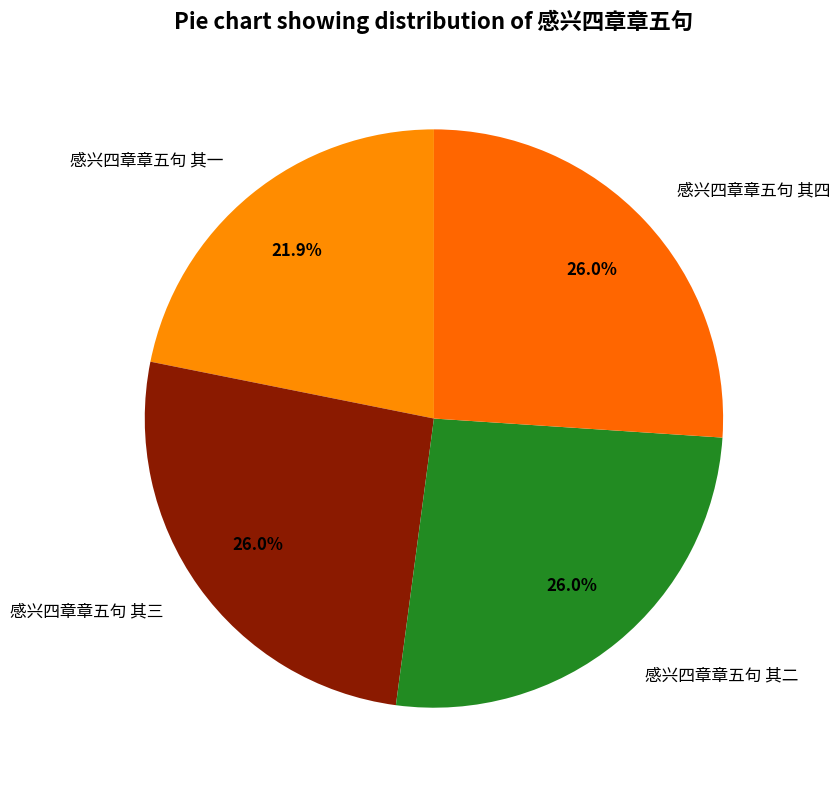

What is the smallest slice in the pie chart?

感兴四章章五句 其一